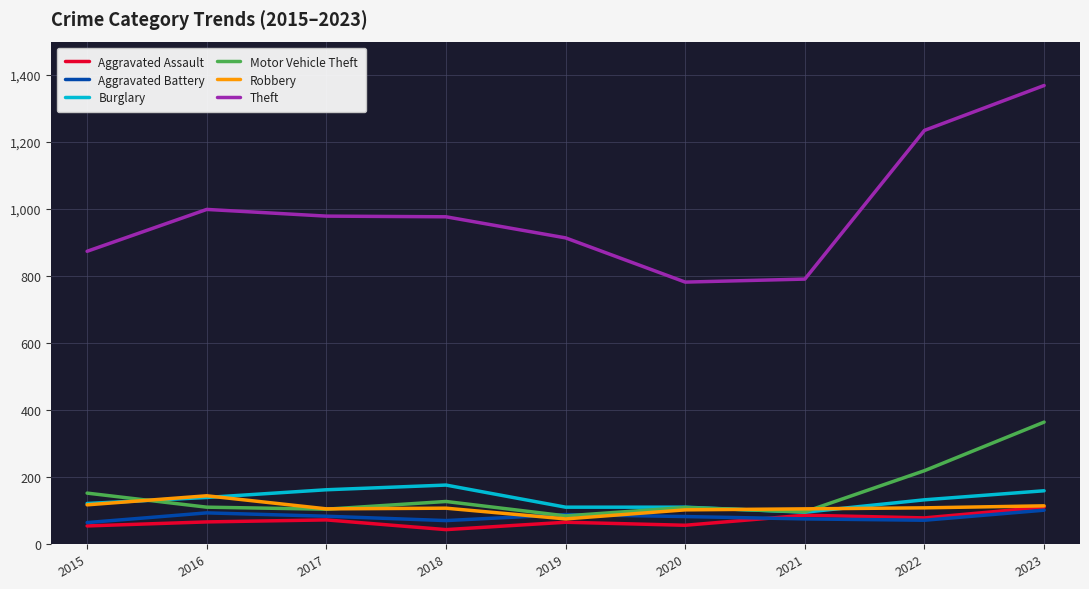

Where is the first local maximum for Theft?

2016